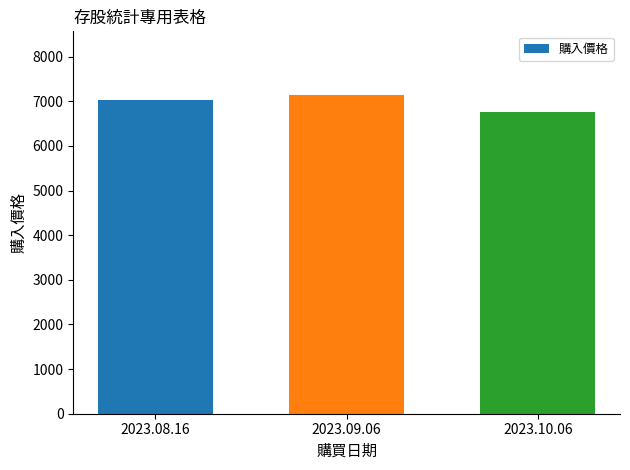

Are the bars grouped side by side (vs. stacked)?

No